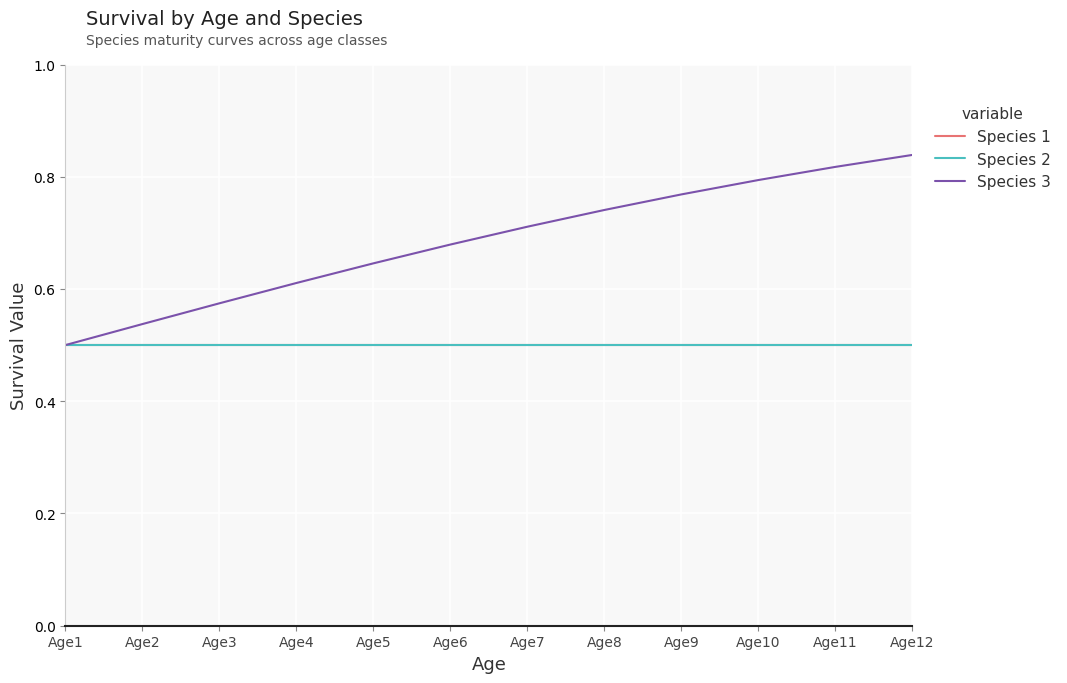

Does the chart have visible grid lines?

Yes